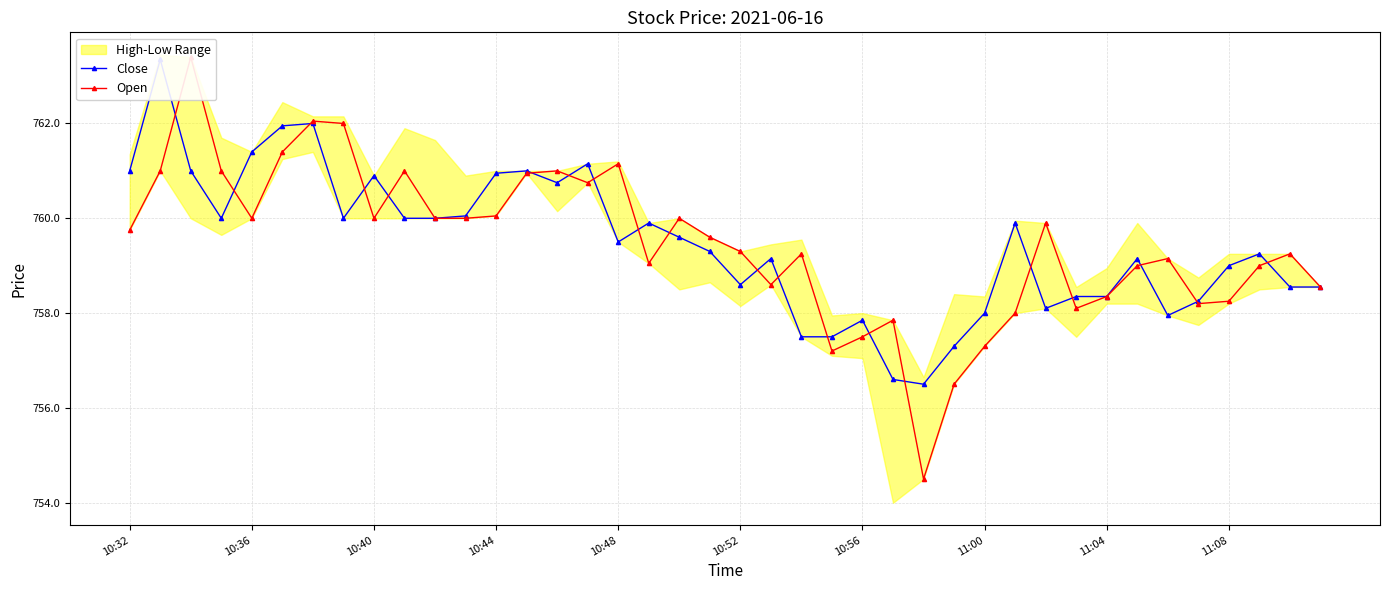

At which label is Open closest to 758?

29